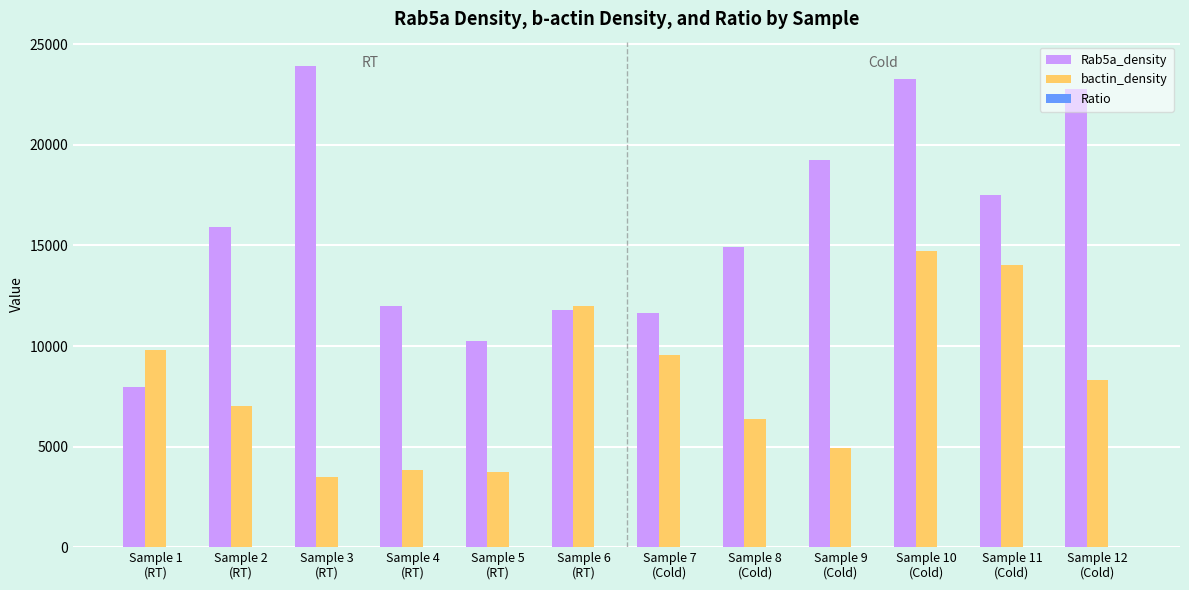

Does the chart contain stacked bars?

No